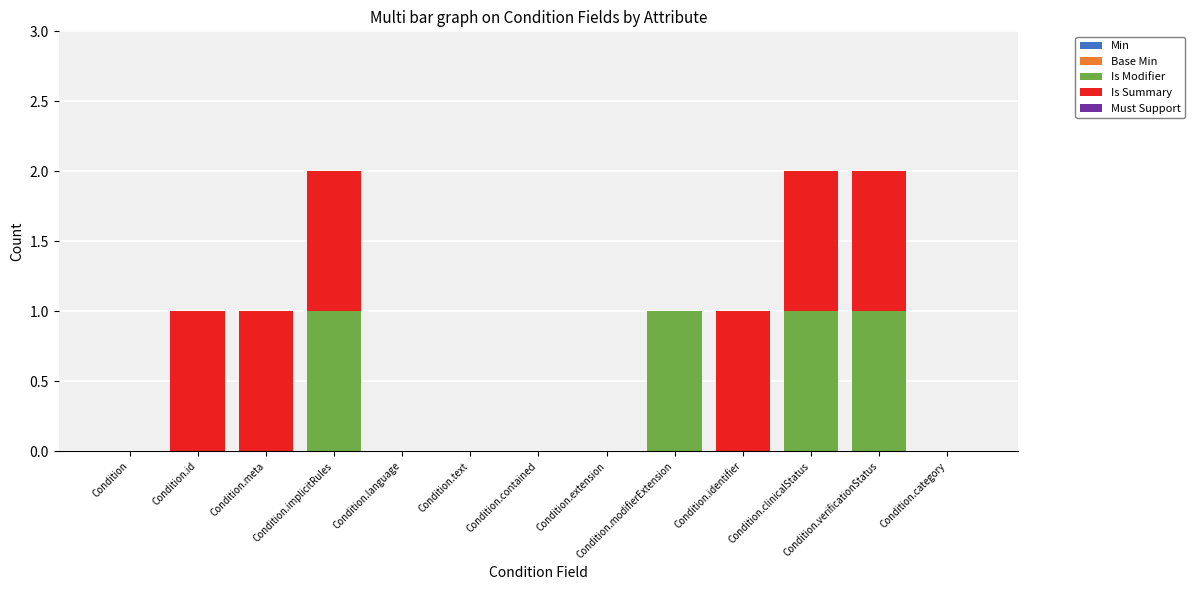

Is it true that Is Modifier equals 0 at Condition.meta?

True